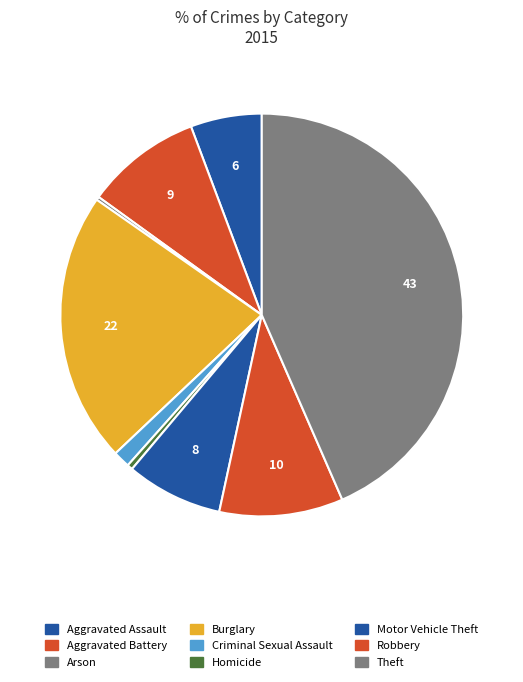

To the nearest percent, what is the difference between the Criminal Sexual Assault and Burglary slice percentages?

20%